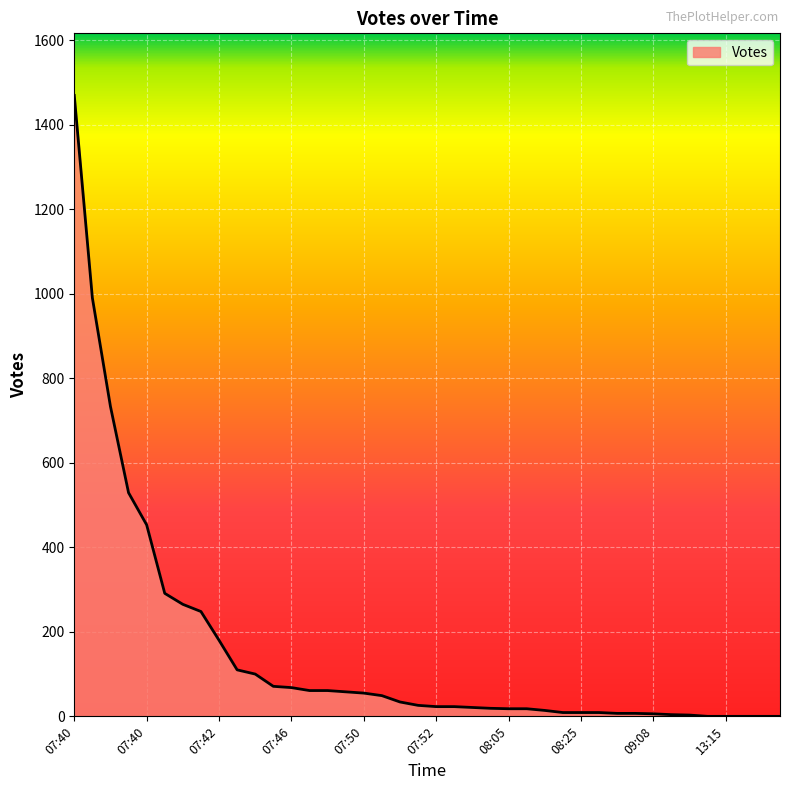

Rank the categories by value from highest to lowest.

07:40, 07:40, 07:40, 07:40, 07:40, 07:40, 07:41, 07:42, 07:42, 07:44, 07:45, 07:45, 07:46, 07:46, 07:47, 07:49, 07:50, 07:50, 07:51, 07:52, 07:52, 07:59, 08:03, 08:04, 08:05, 08:10, 08:13, 08:13, 08:25, 08:32, 08:33, 08:34, 09:08, 09:09, 10:50, 12:44, 13:15, 19:20, 19:24, 07:41